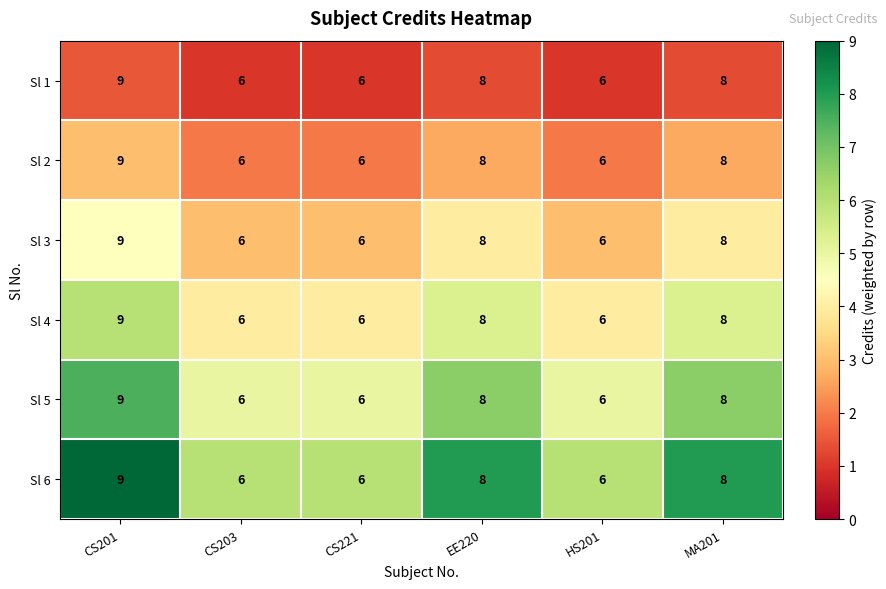

What is the average value of the Sl 4 series?

7